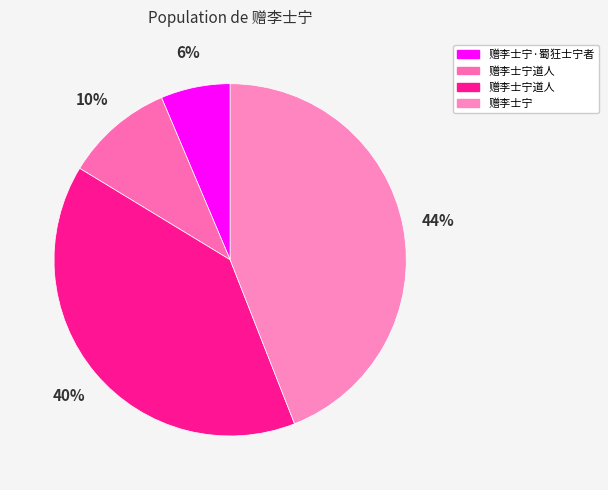

How many slices are in this pie chart?

4